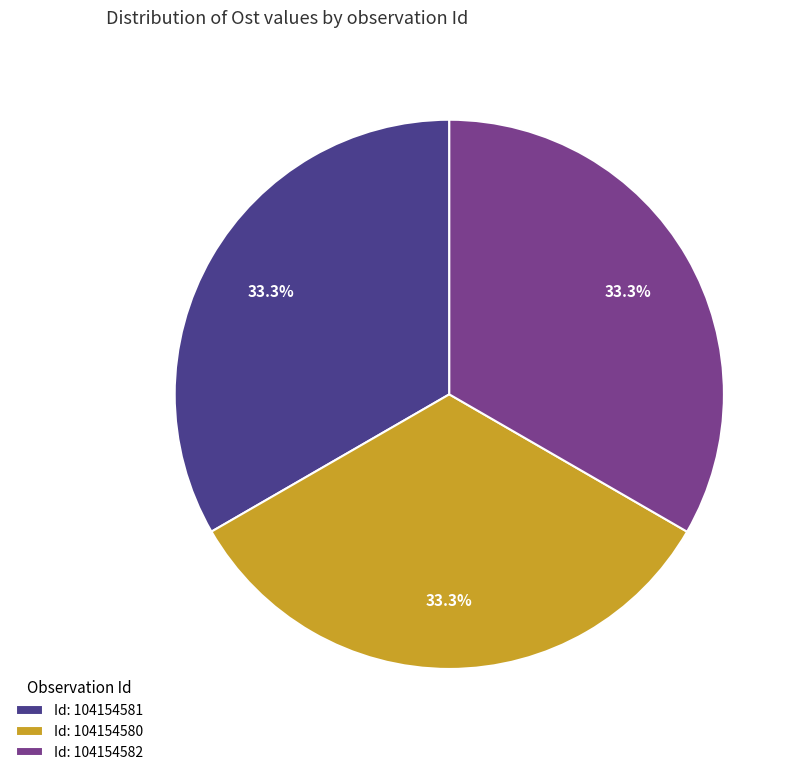

Is there a majority slice in this chart?

No